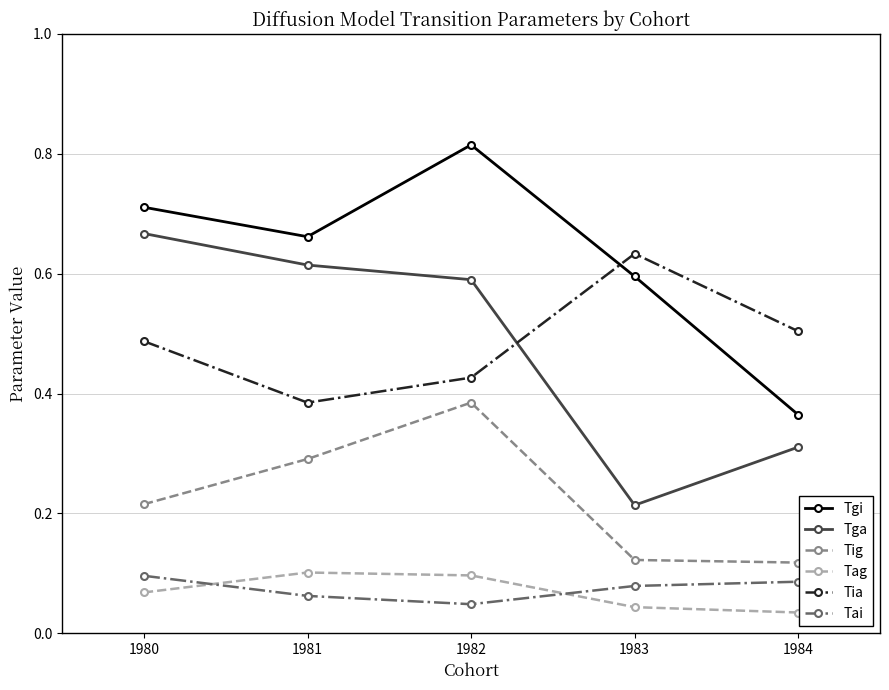

The Tig series shows 0.1 at 1983. True or false?

True